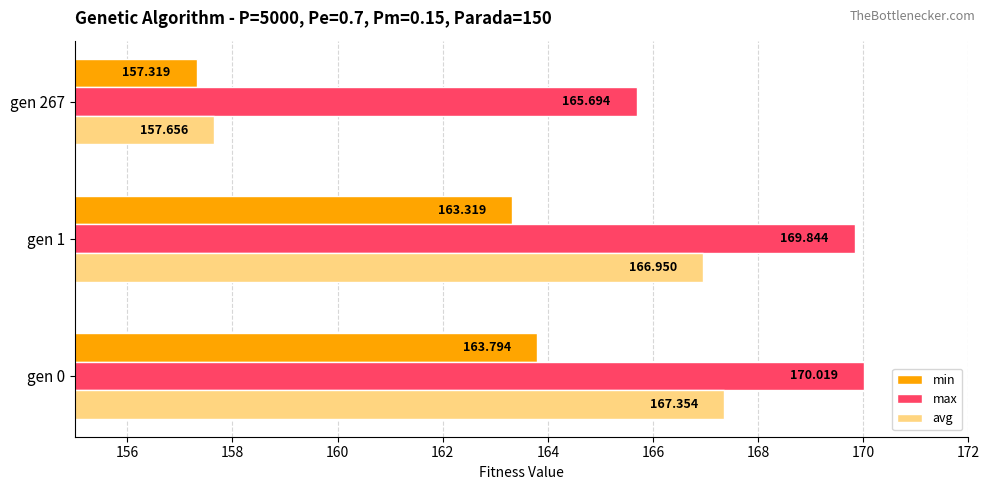

At how many categories does at least one series exceed 165?

3